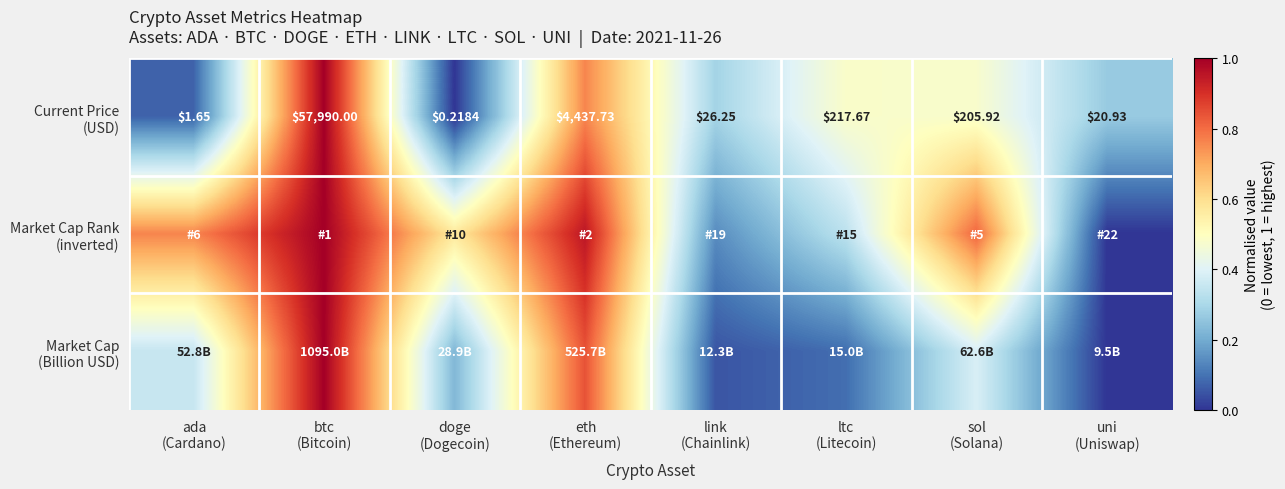

What is the spread (max minus min) of values at uni
(Uniswap)?

0.3